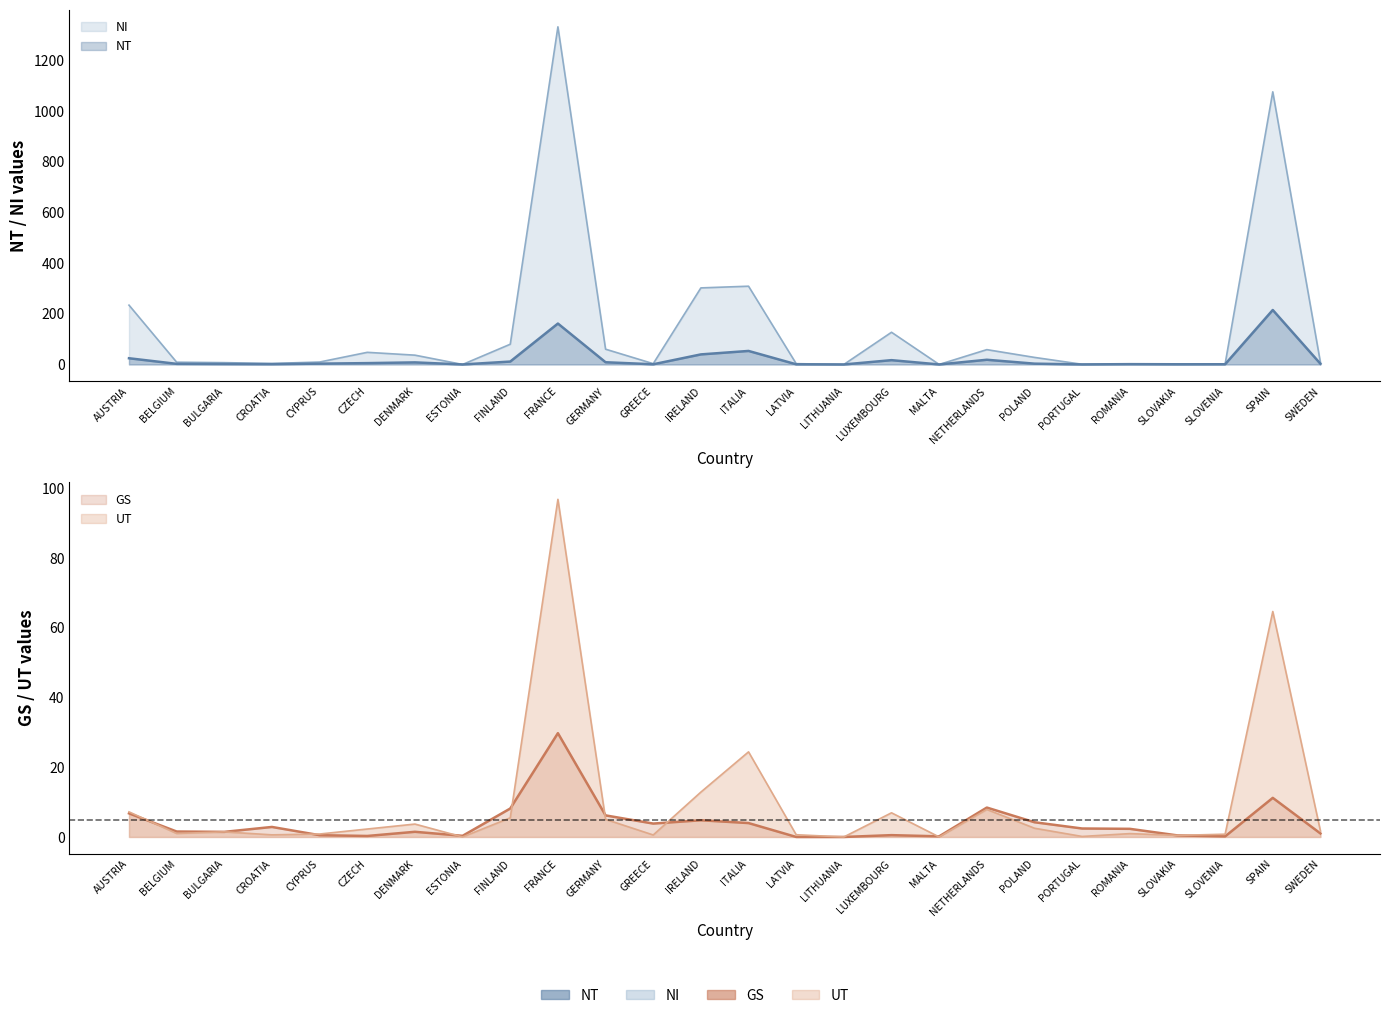

Does the chart have visible grid lines?

No